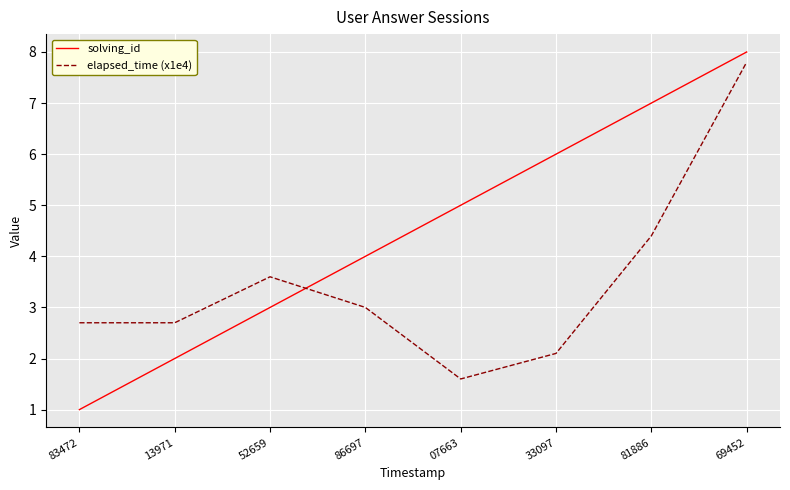

How many intersections are there between elapsed_time (x1e4) and solving_id?

1